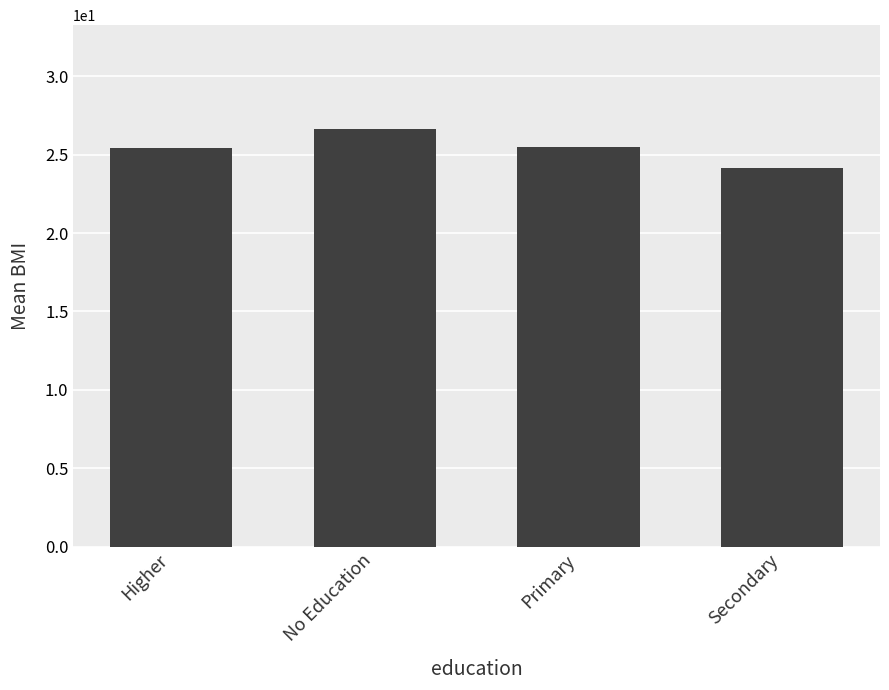

What position from the right is Primary?

2